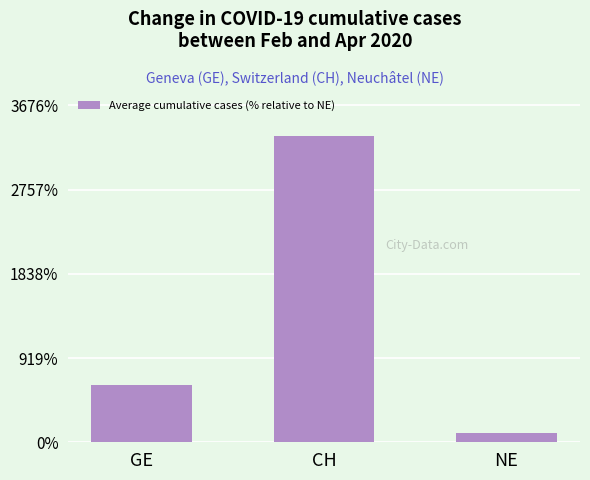

How many values exceed 629?

2